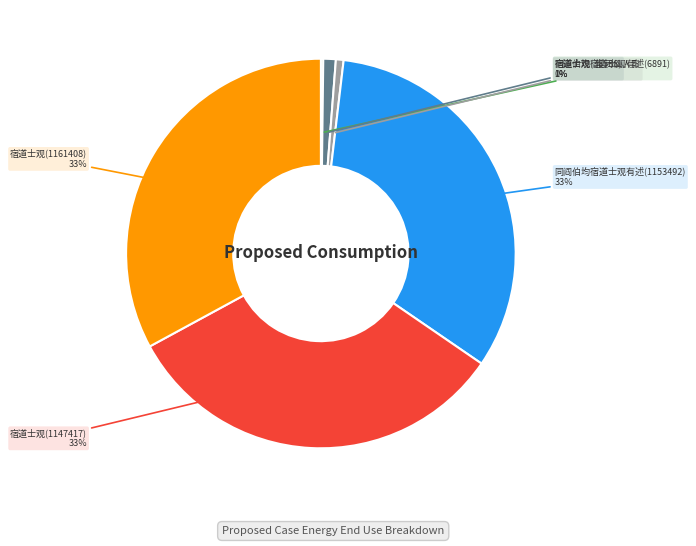

Does any single category account for the majority?

No